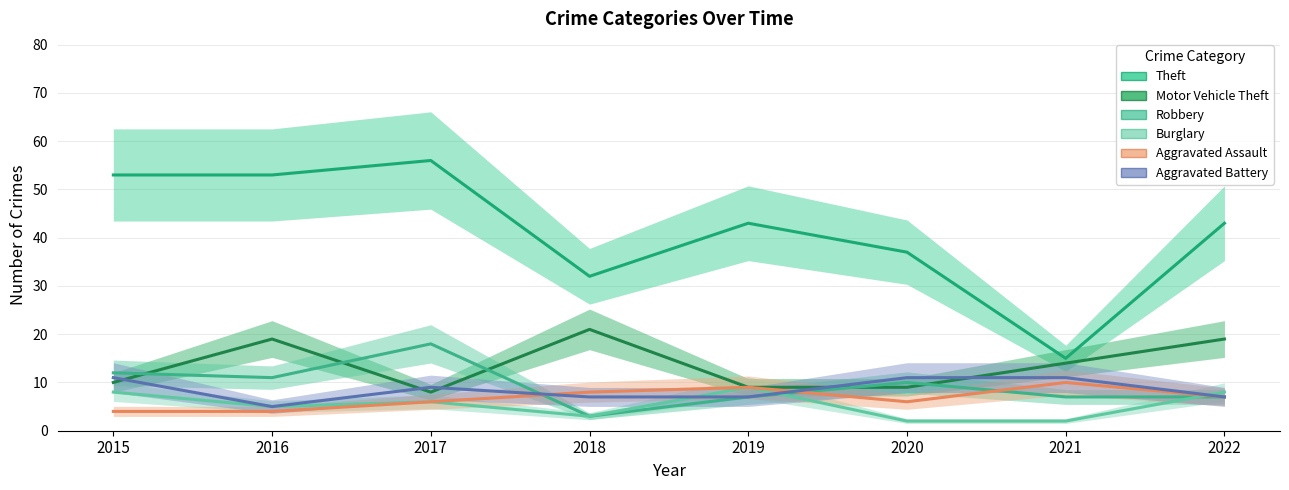

At which category does the chart reach its peak across all series?

2017